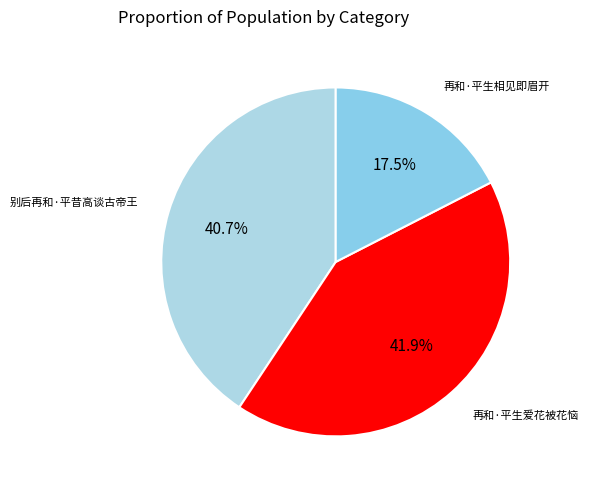

To the nearest percent, what is the difference between the 别后再和·平昔高谈古帝王 and 再和·平生爱花被花恼 slice percentages?

1%